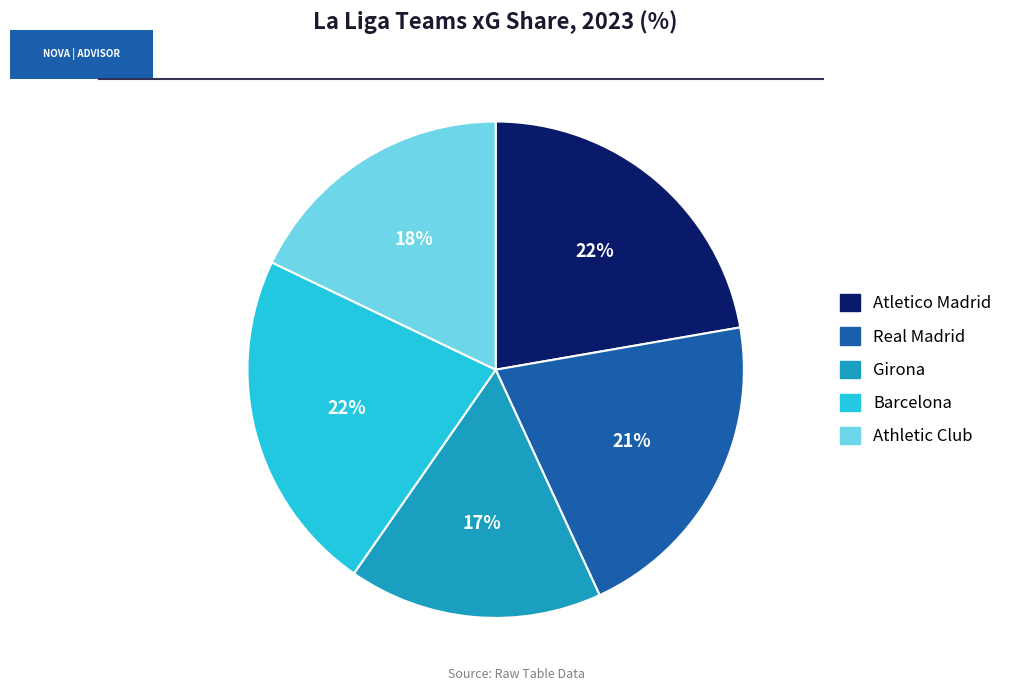

Count the number of slices in the pie.

5